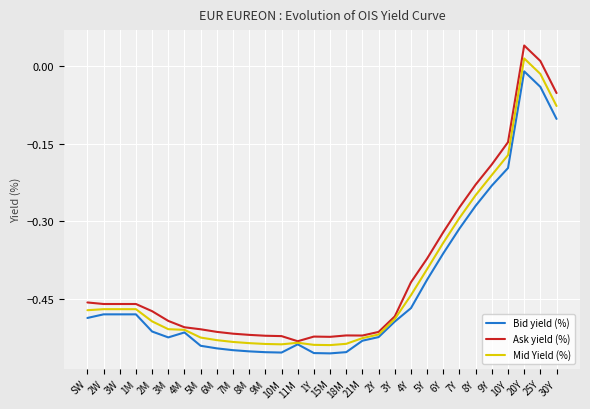

What position from the left is 7M?

10